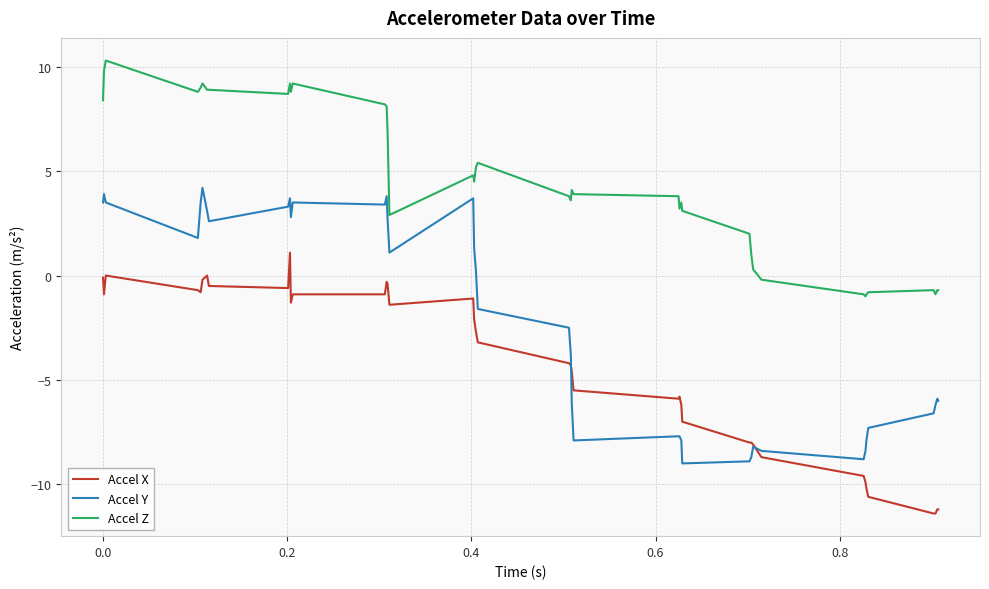

How many intersections are there between Accel X and Accel Y?

2